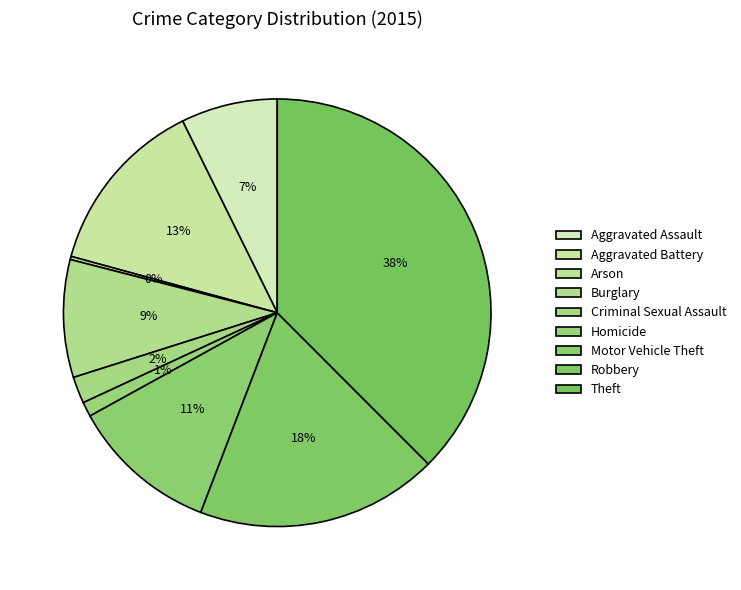

Which slice is the smallest?

Arson